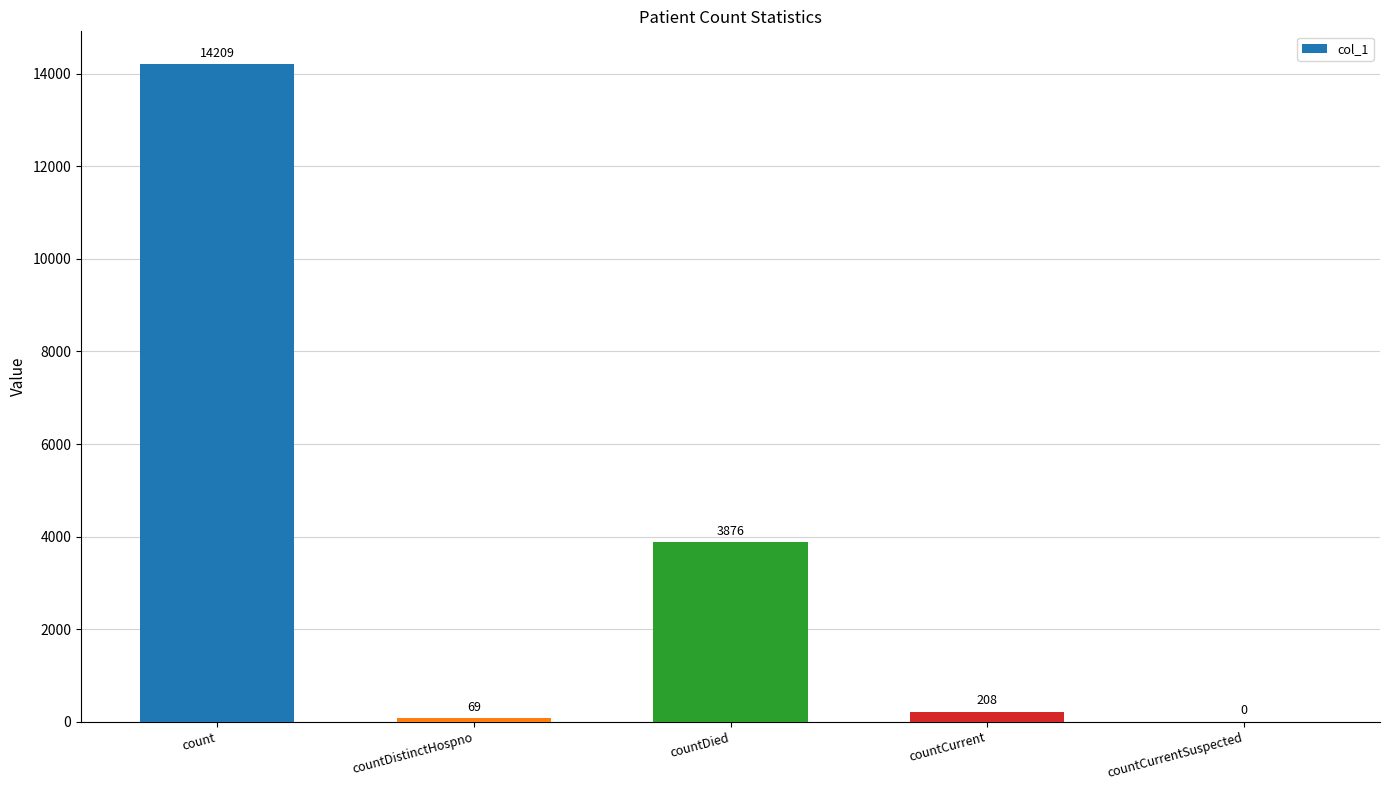

Are the bars horizontal?

No